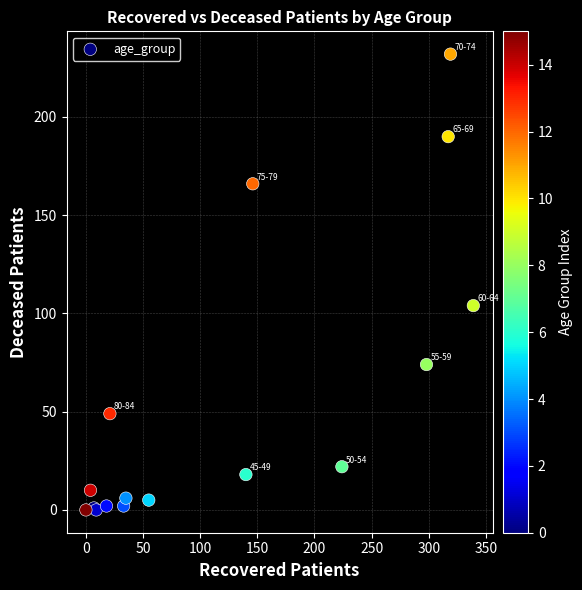

What Y value in the scatter plot is closest to 116?

104